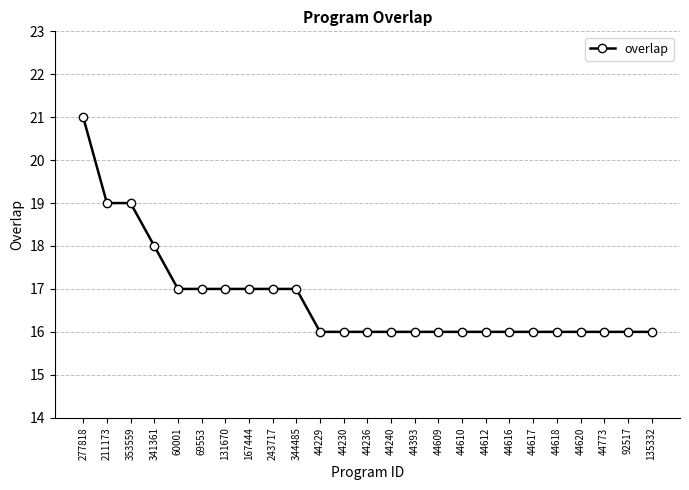

The value at 243717 is 24. True or false?

False